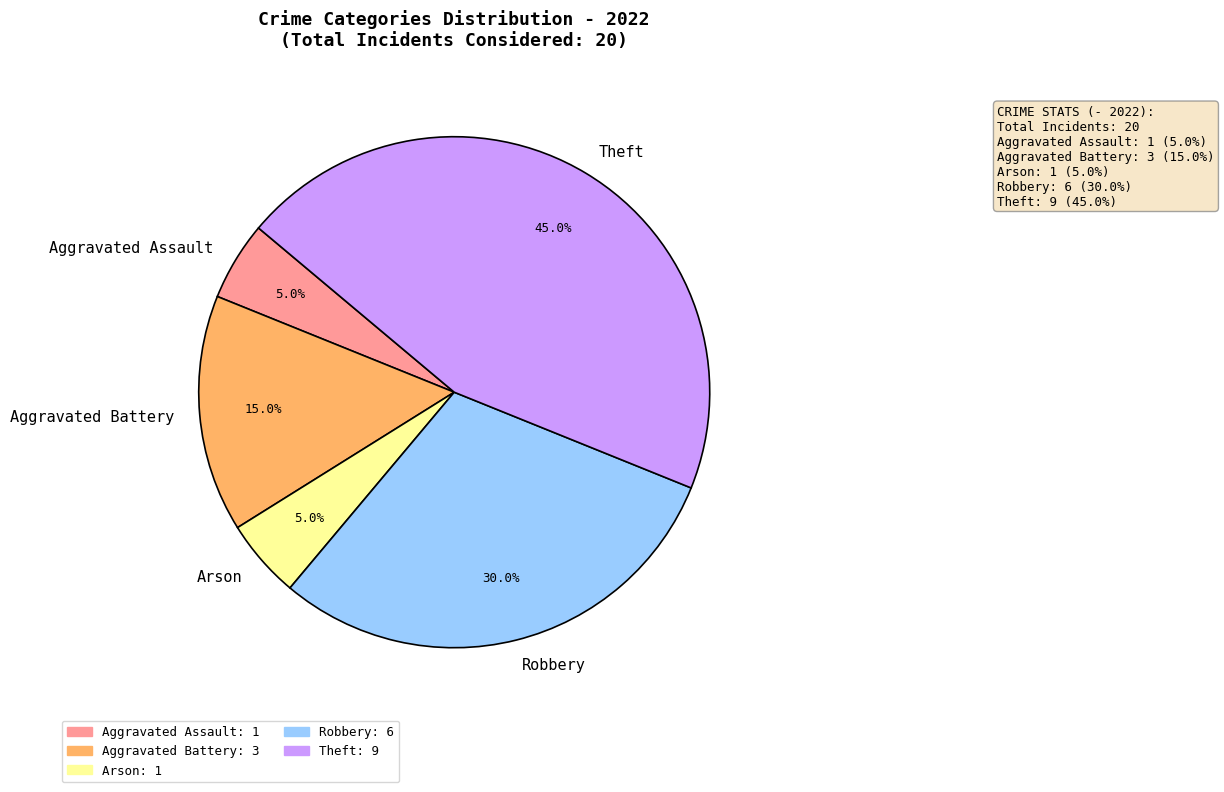

Is there a majority slice in this chart?

No